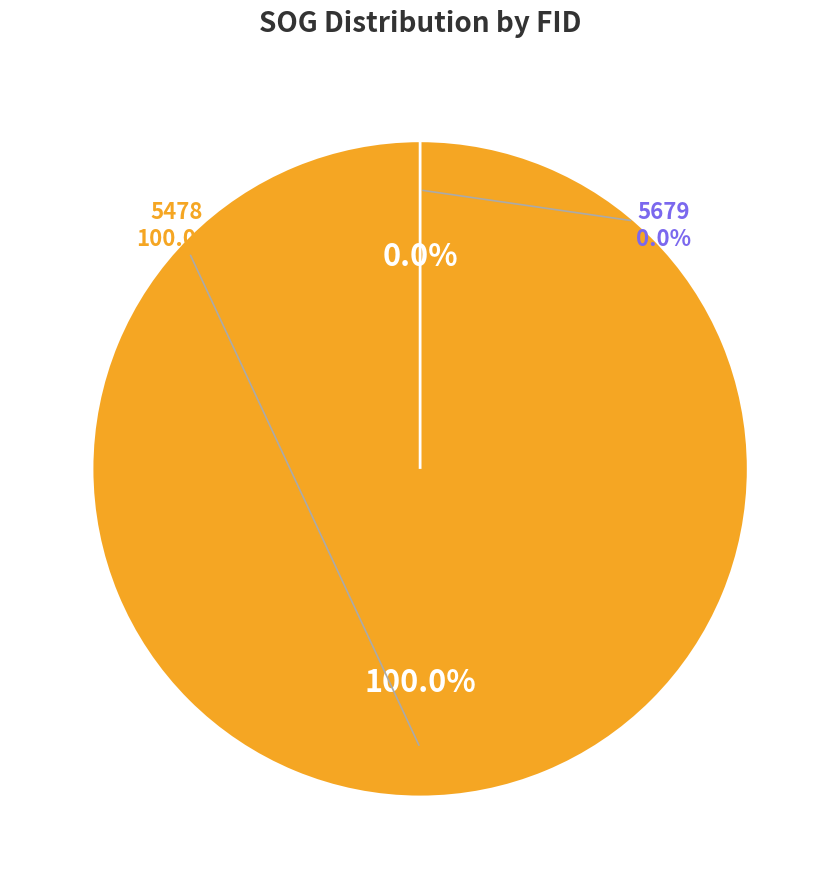

Is there a majority slice in this chart?

Yes